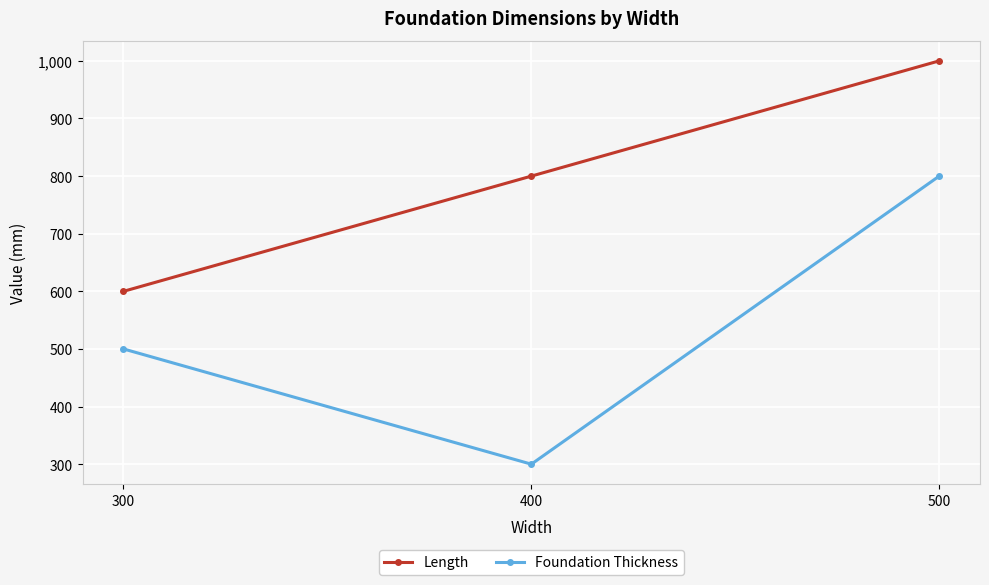

Is the value of Length at 400 greater than the value of Foundation Thickness at 400?

Yes